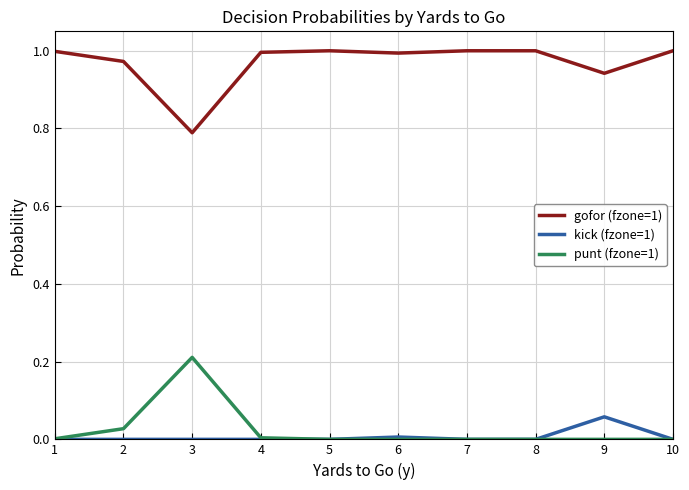

The value of punt (fzone=1) at 8 is 0.0. True or false?

True